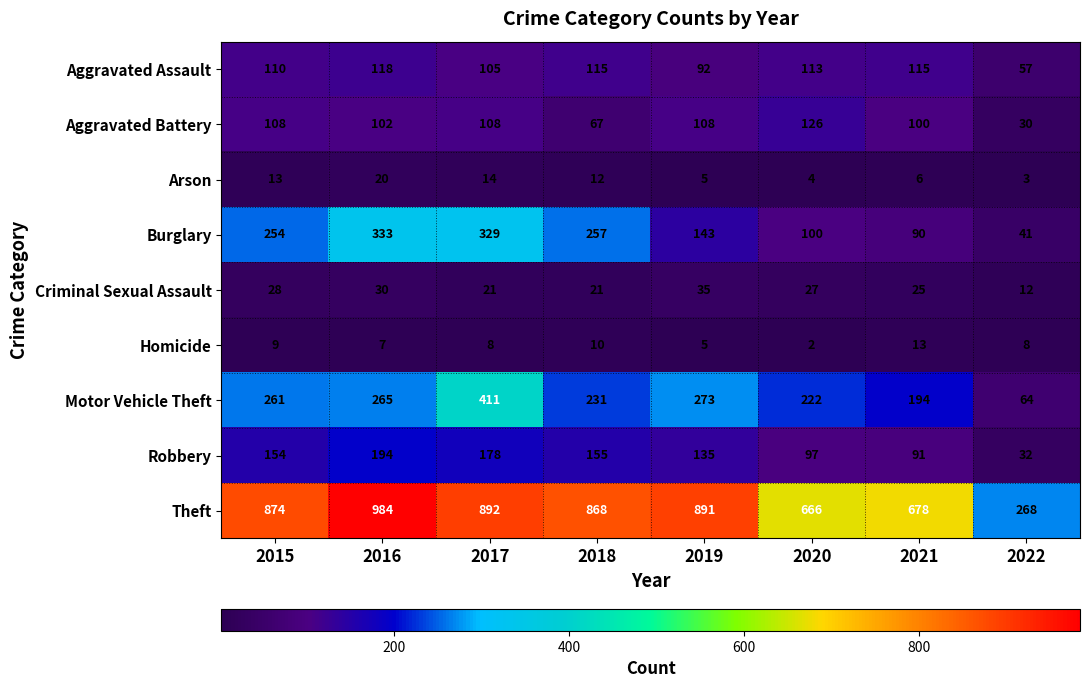

At which category is the sum across all series the highest?

2017